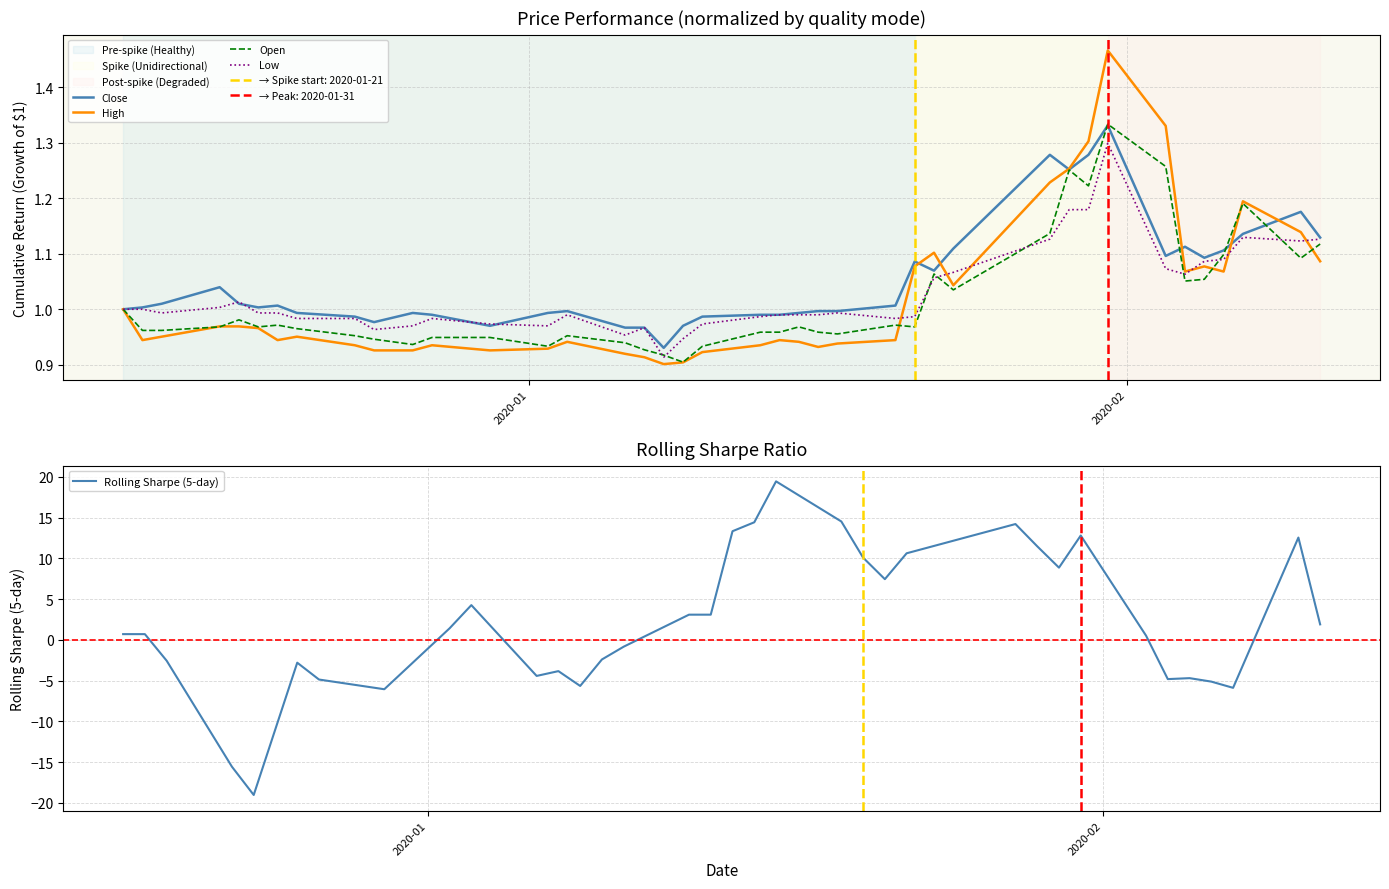

How many interior local valleys does the High series have?

8